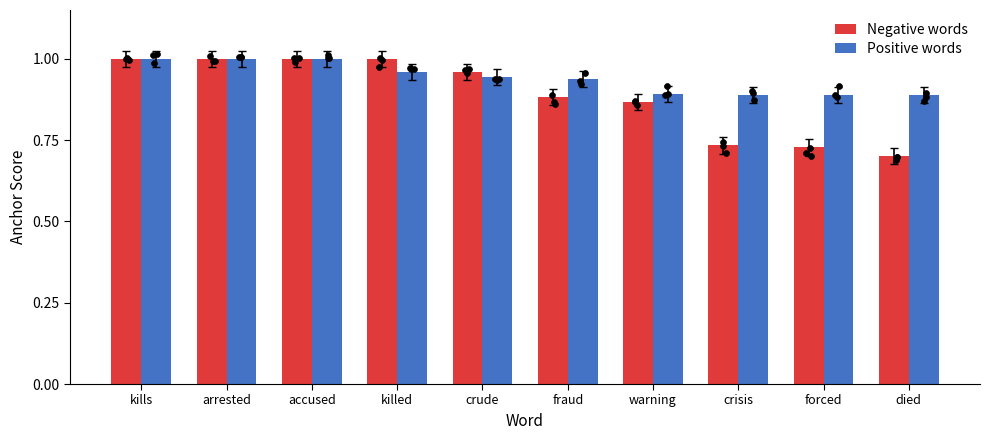

Which series contains the highest Y value?

Negative words